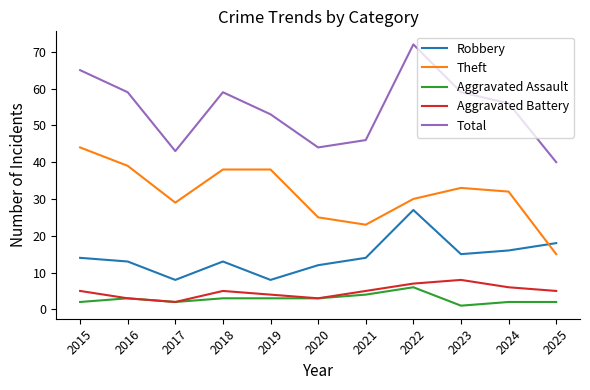

What is the spread (max minus min) of values at 2021?

42